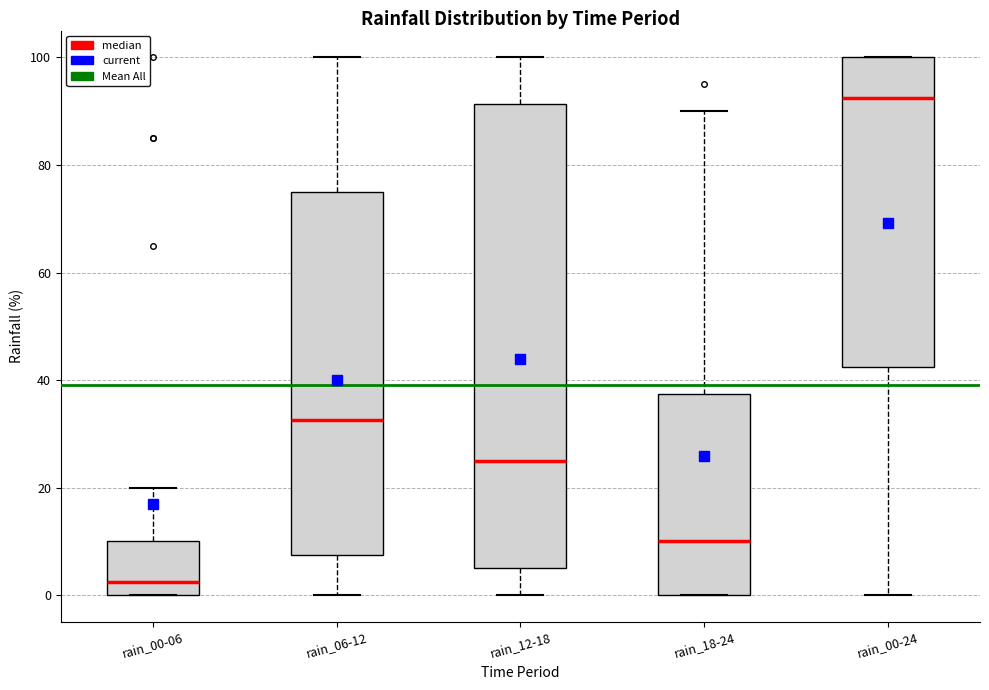

Comparing the boxes themselves (not the whiskers), which one is the tallest?

rain_12-18